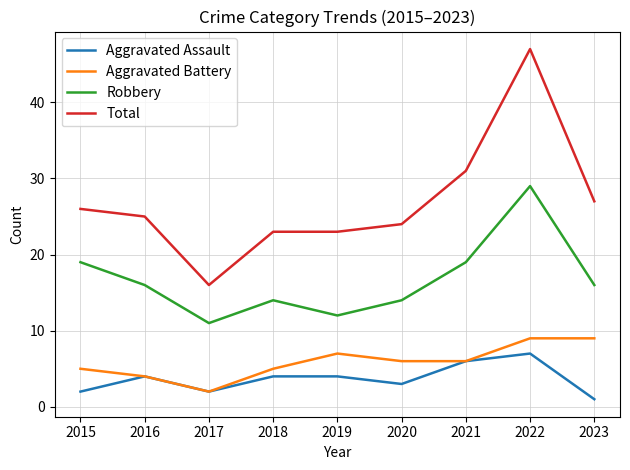

At which category is the sum across all series the highest?

2022